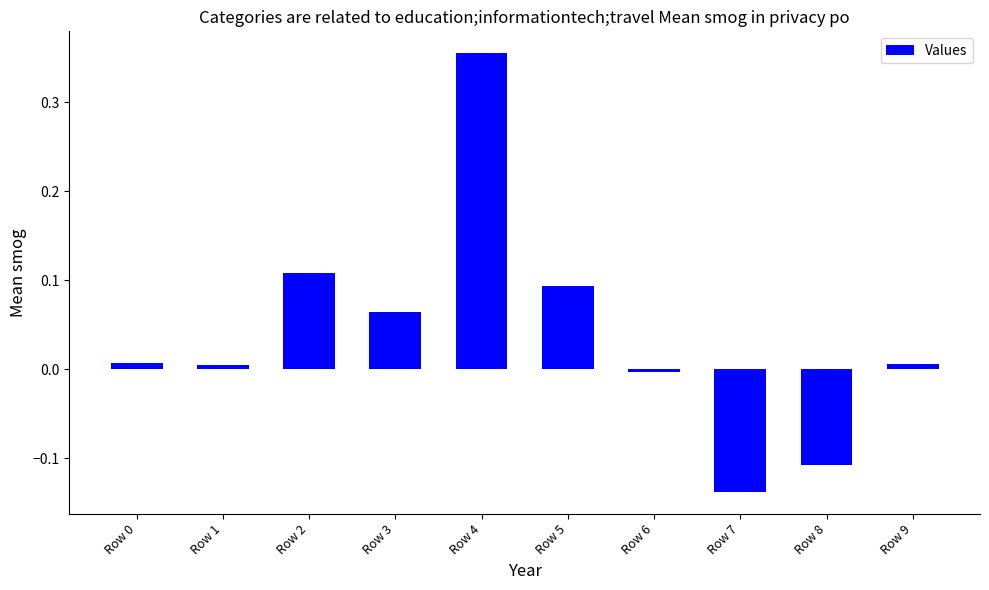

How many values are below zero?

3